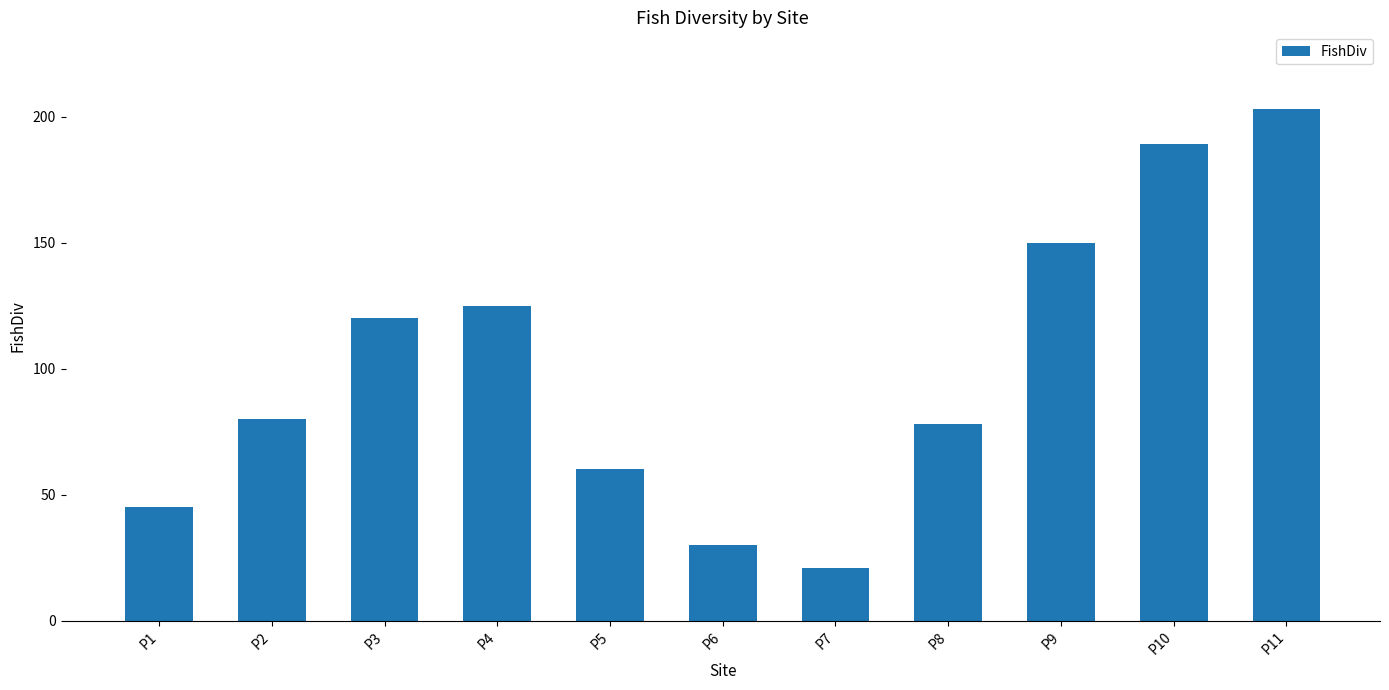

Between P10 and P9, which is larger?

P10